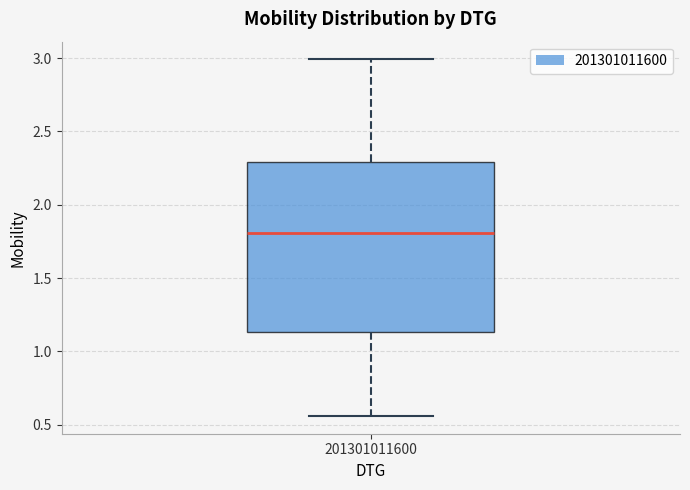

Read this box plot against the y-axis: the position of the median line, the range covered by the box, and the ends of both whiskers. The values are not printed on the chart, so give them approximately, as read against the axis.

median 1.80, box 1.15 to 2.30, whiskers 0.55 to 3.00